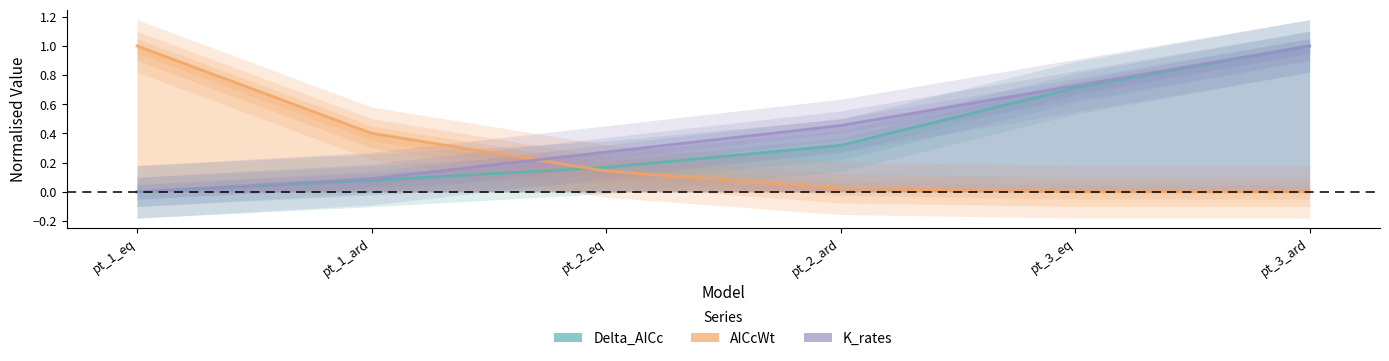

Is it true that K_rates equals -0.4 at pt_1_eq?

False